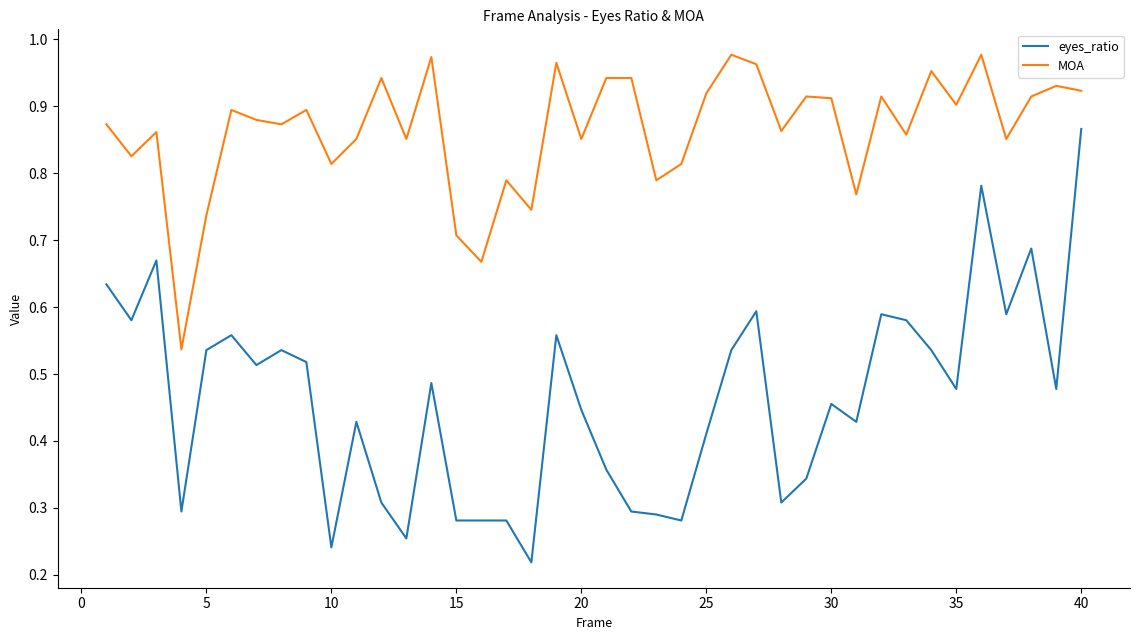

True or false: MOA and eyes_ratio intersect in this chart.

False